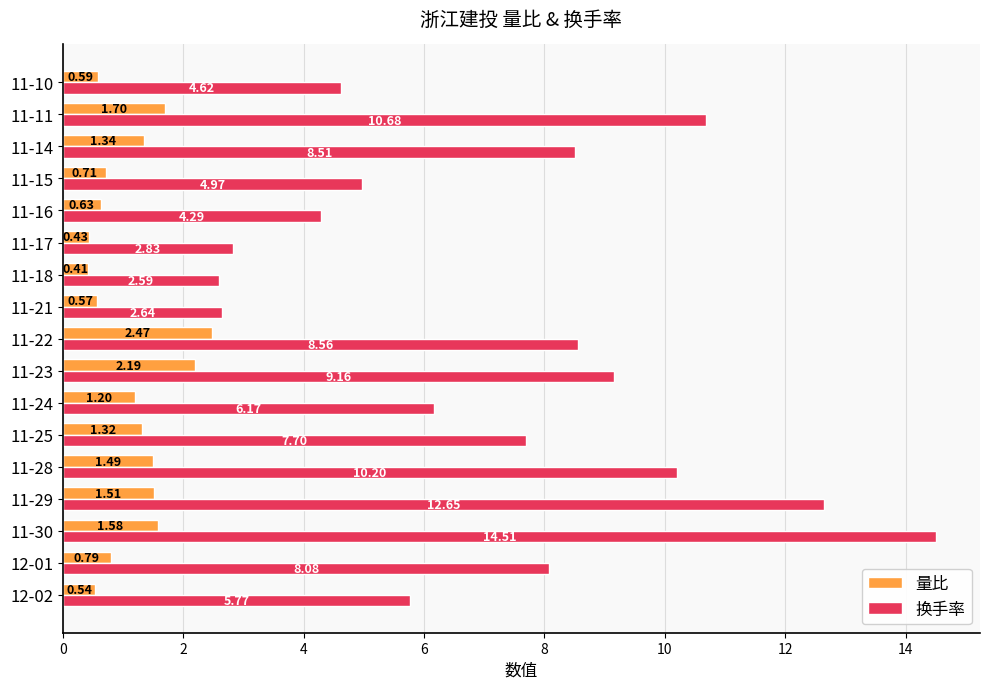

What is the total value across all series at 11-16?

4.9